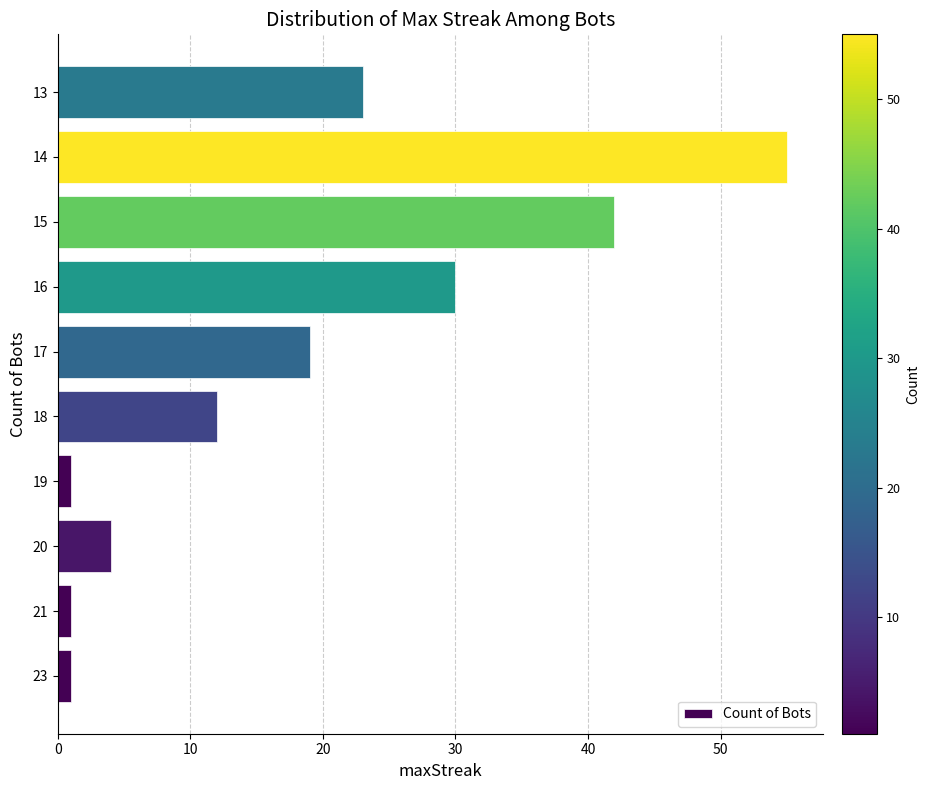

True or false: the data shows 91 at 14.

False